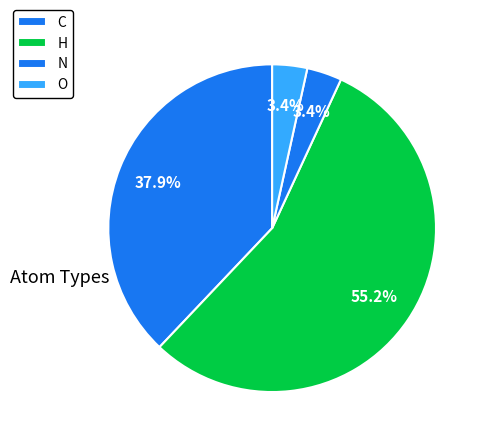

Which has a higher value, N or H?

H